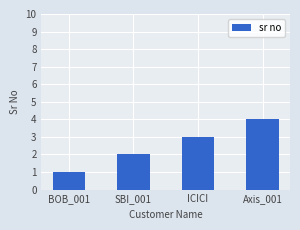

What position from the left is SBI_001?

2